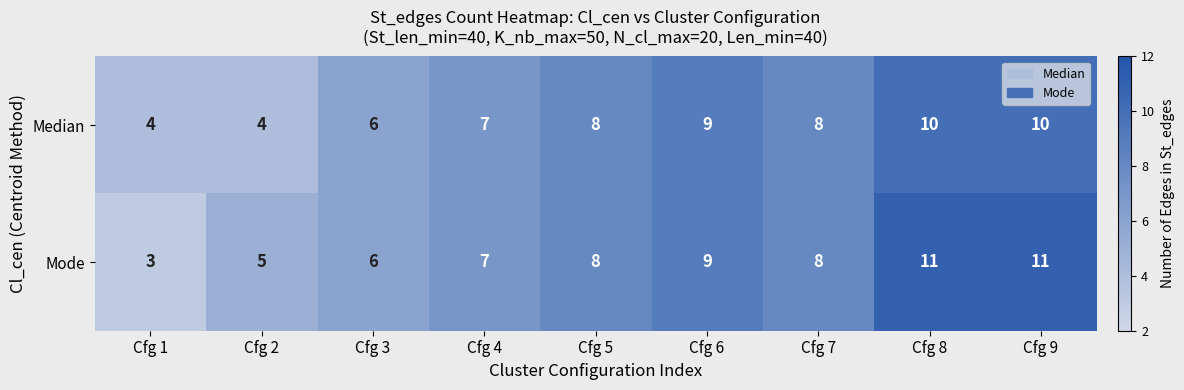

Reading right to left, what are all the values shown in this chart?

Median: Cfg 9=10	Cfg 8=10	Cfg 7=8	Cfg 6=9	Cfg 5=8	Cfg 4=7	Cfg 3=6	Cfg 2=4	Cfg 1=4
Mode: Cfg 9=11	Cfg 8=11	Cfg 7=8	Cfg 6=9	Cfg 5=8	Cfg 4=7	Cfg 3=6	Cfg 2=5	Cfg 1=3